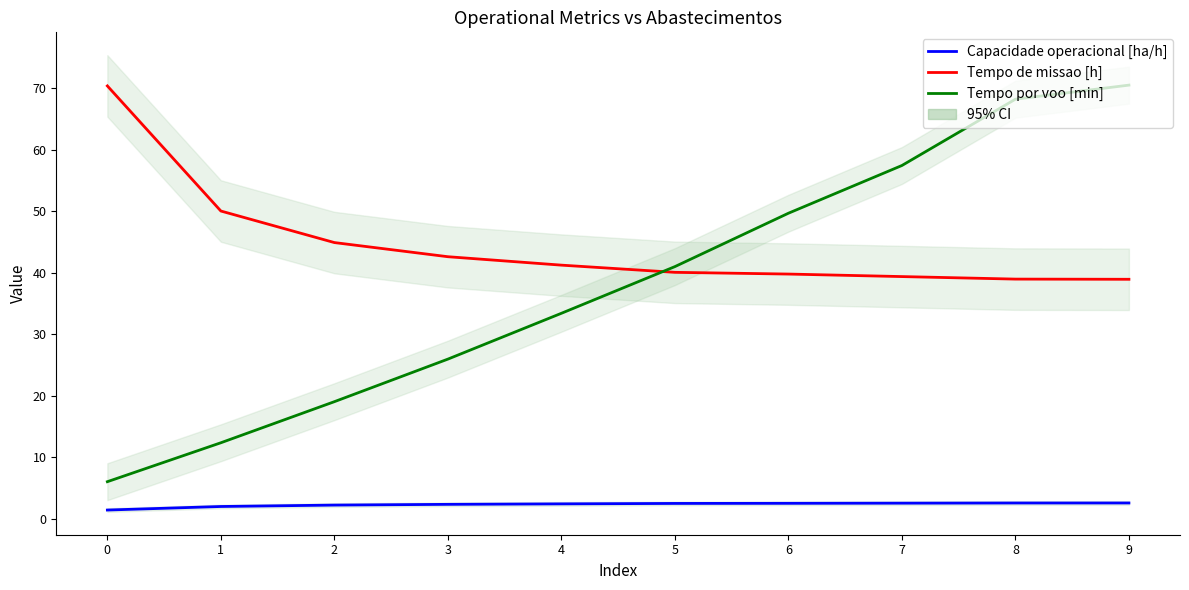

What is the difference between the Tempo de missao [h] values at 3 and 8?

3.6